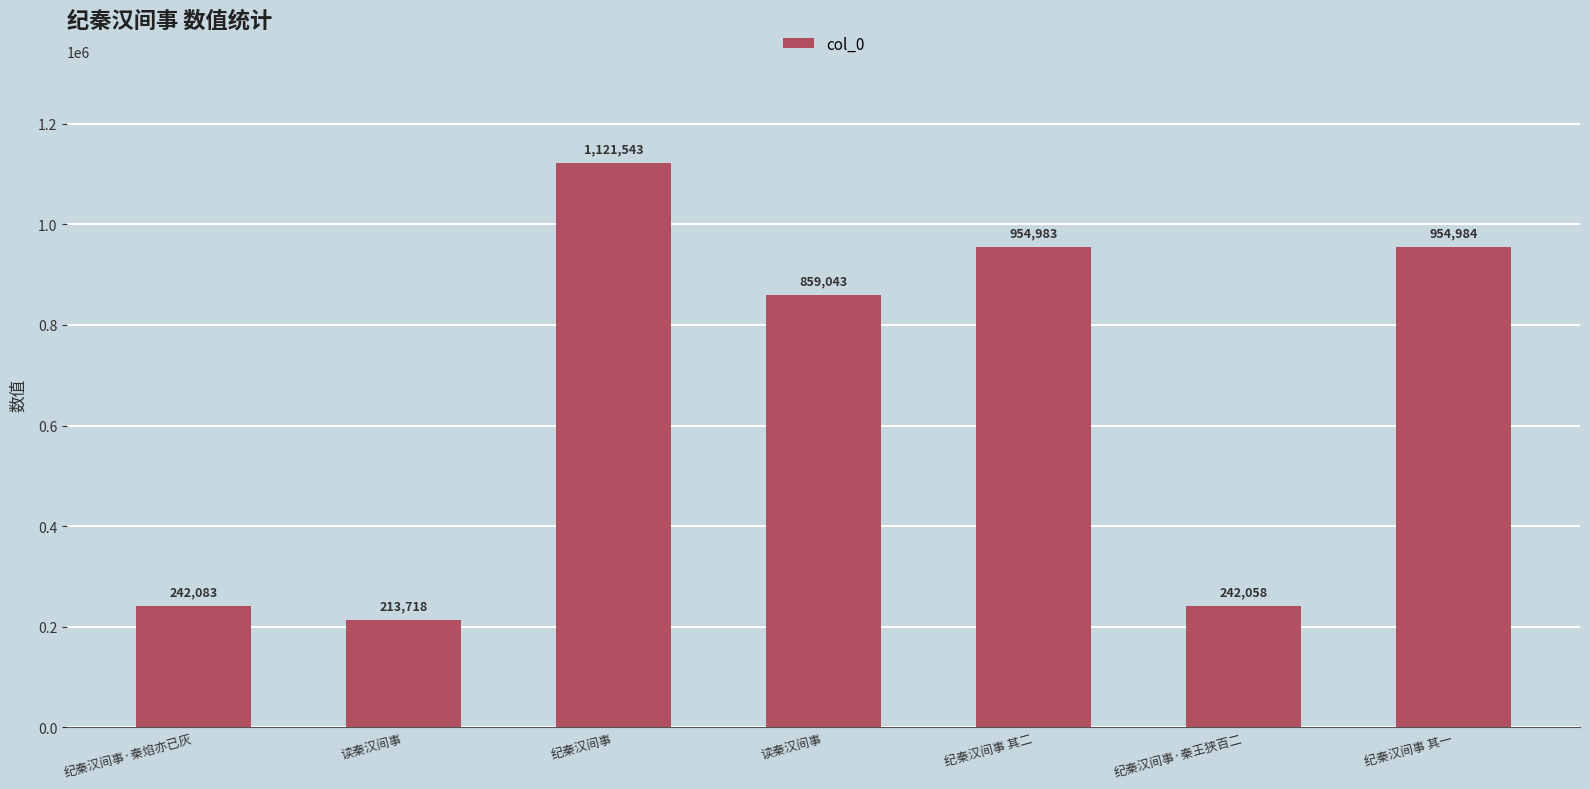

How many bars are there in total?

7